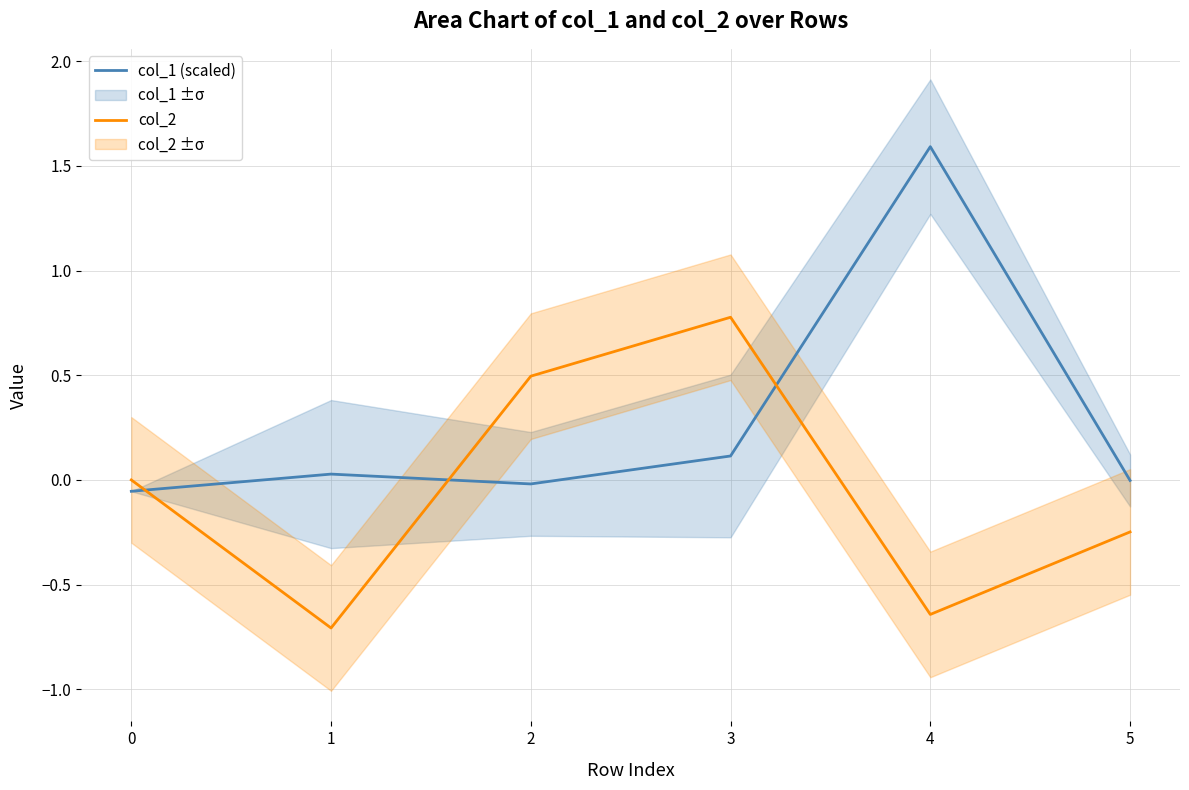

What is the maximum value shown in the chart?

1.6